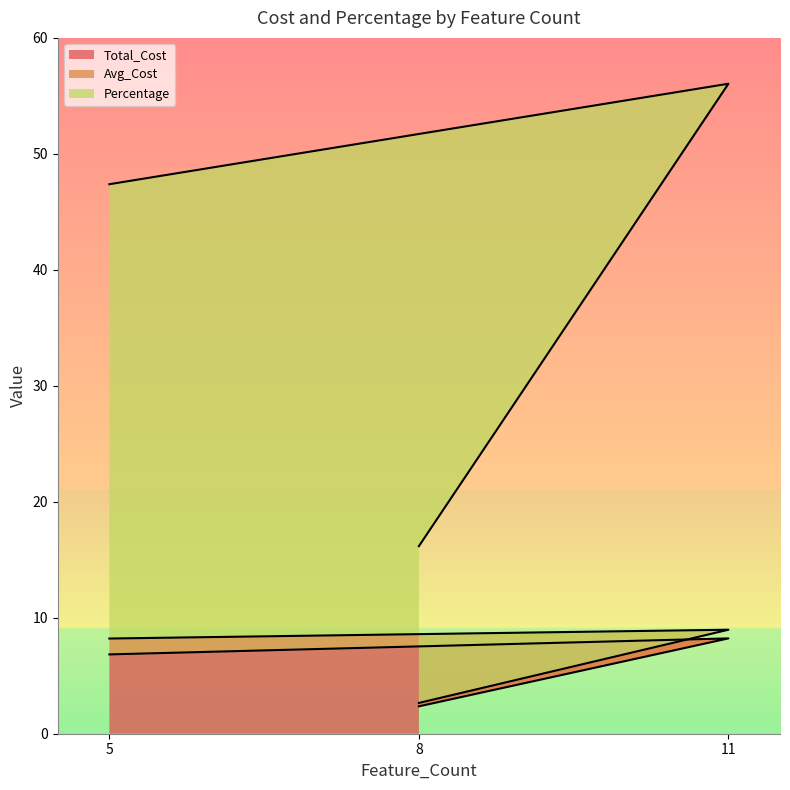

What is the average value of the Percentage series?

39.9